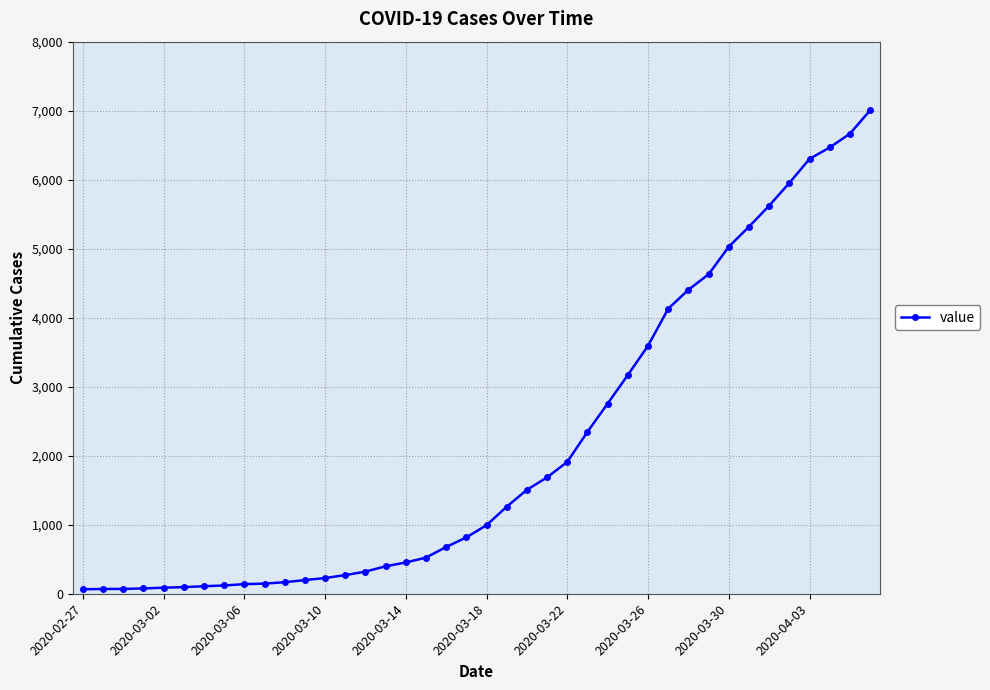

What is the difference between the maximum and minimum values?

6940